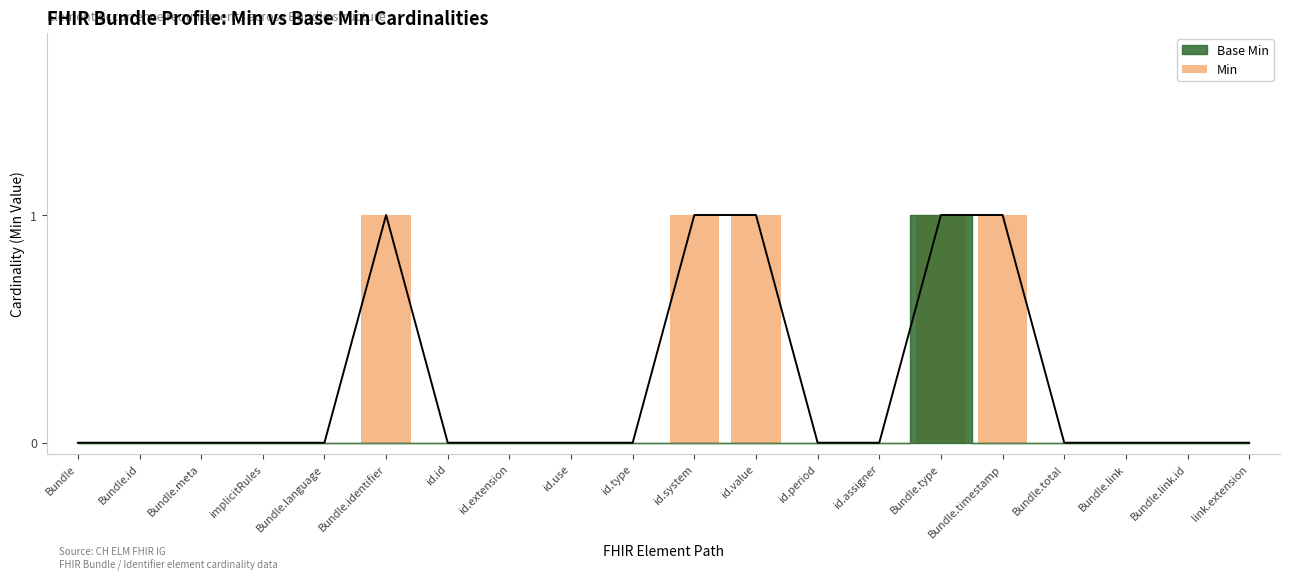

What is the label of the 17th bar from the right?

implicitRules